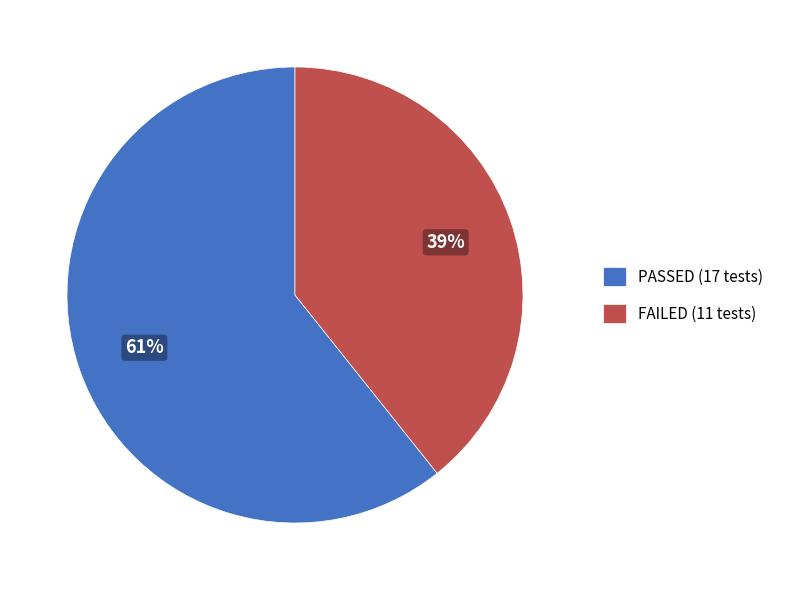

To the nearest percent, what portion does PASSED represent?

61%